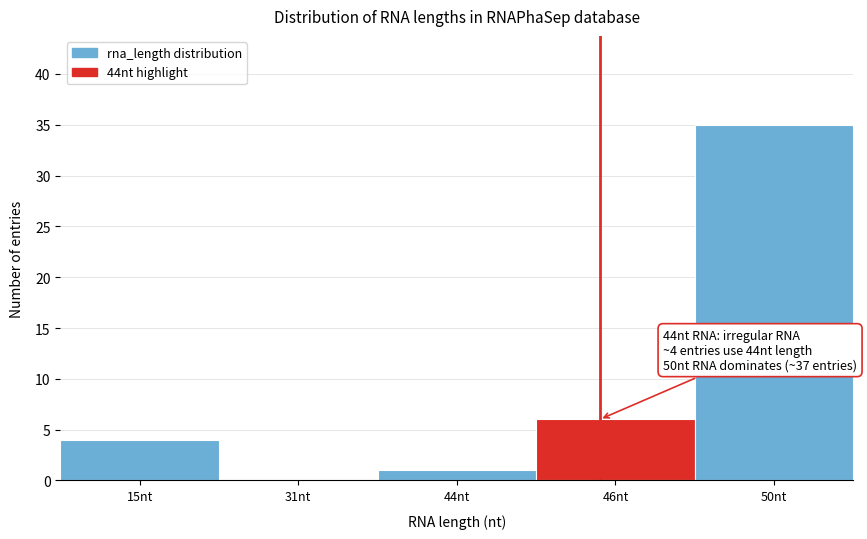

Reading left to right, what are all the values shown in this chart?

15nt=4	31nt=0	44nt=1	46nt=6	50nt=35